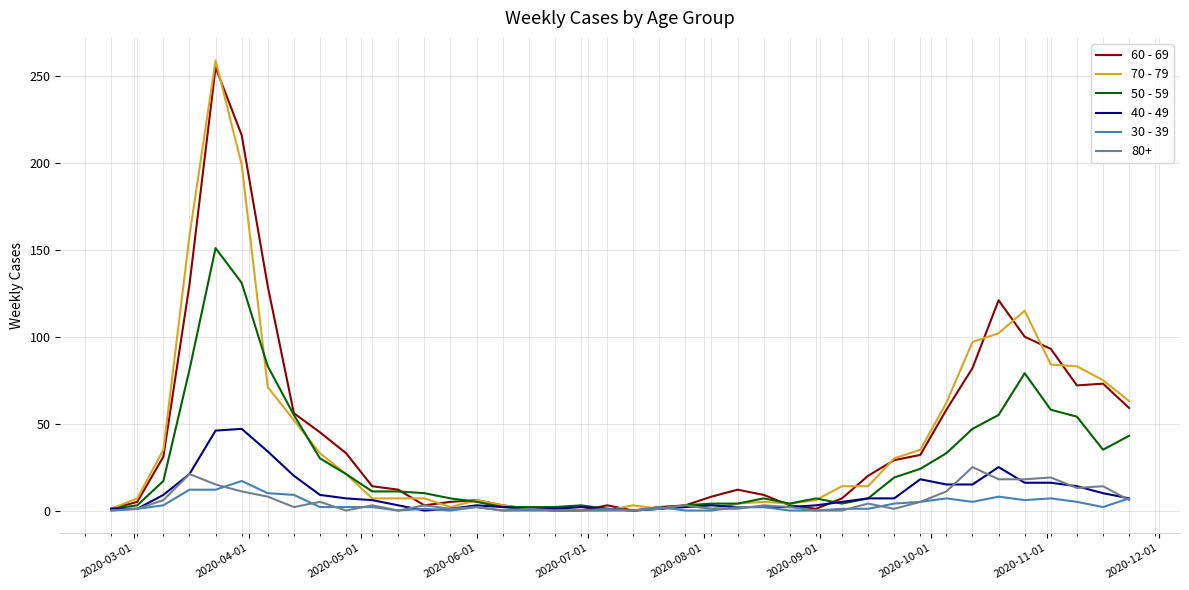

What is the greatest value displayed?

259